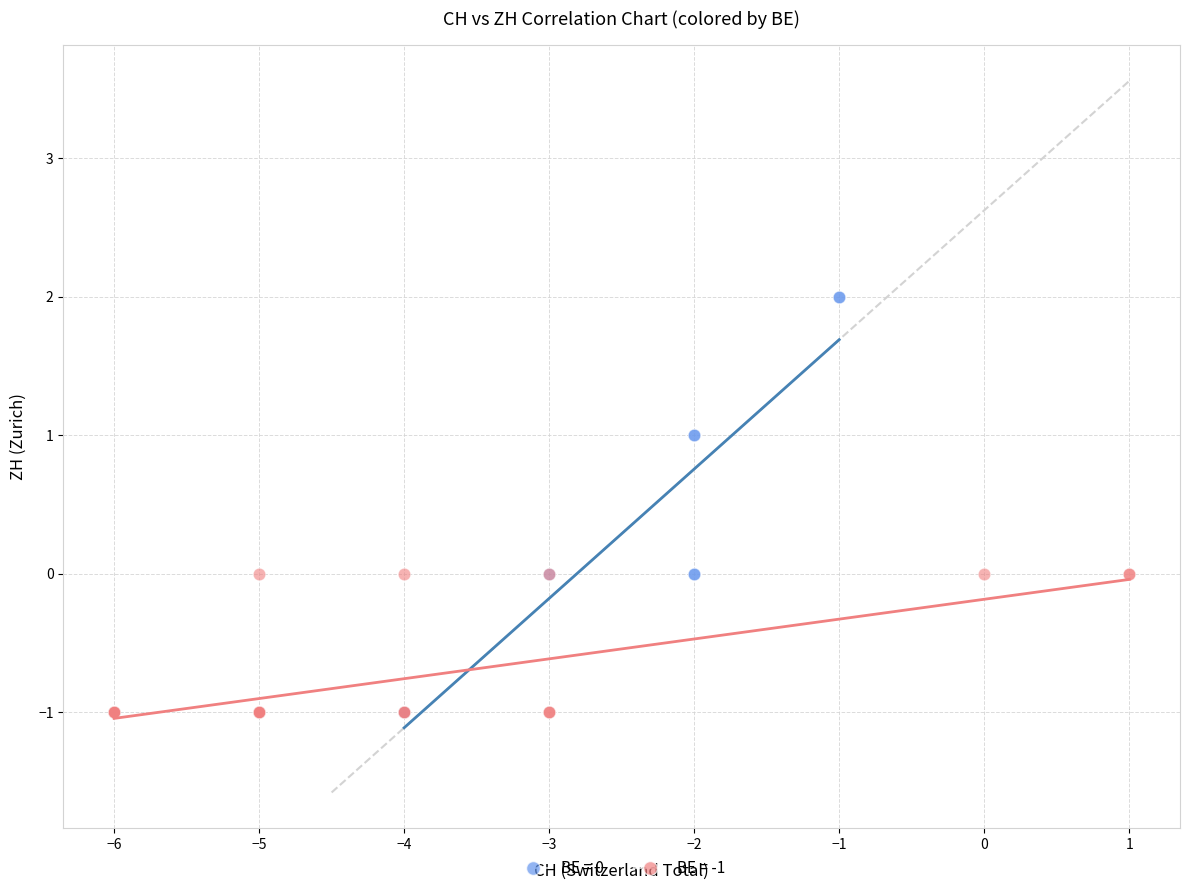

Which series reaches the maximum Y coordinate?

BE = 0